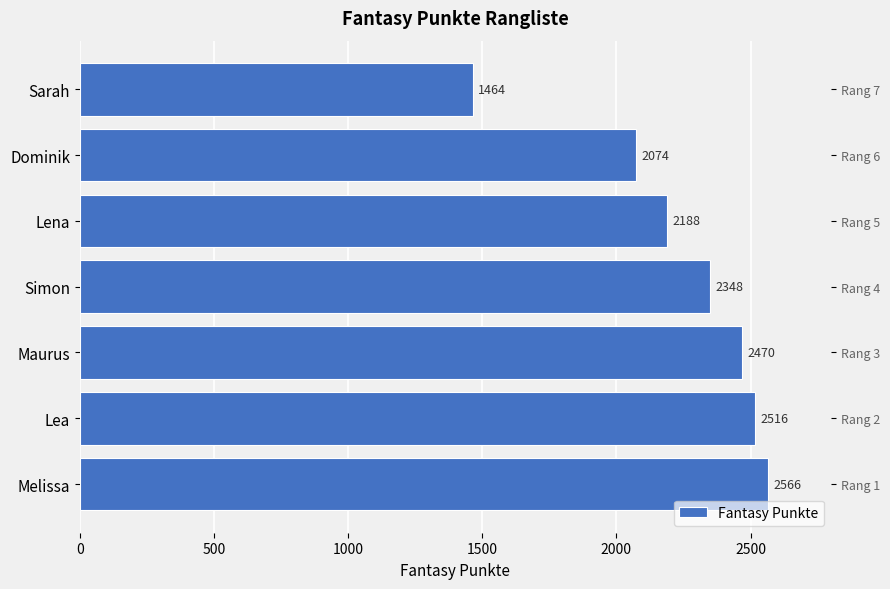

The value at Lena is 1109. True or false?

False